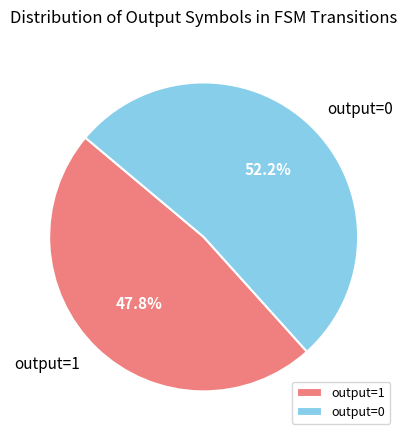

What is the largest slice in the pie chart?

output=0